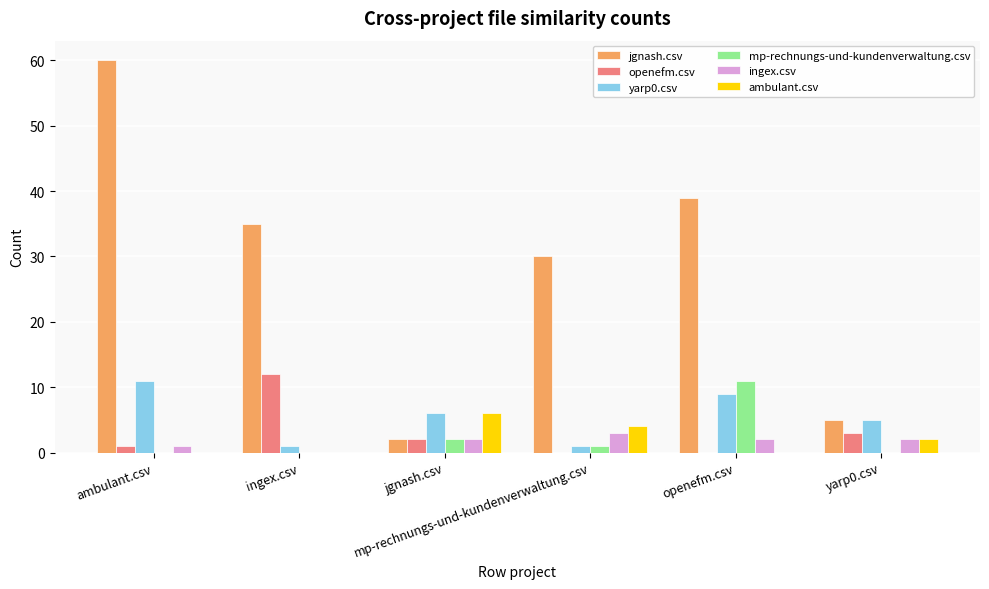

At which label does openefm.csv reach its peak?

ingex.csv